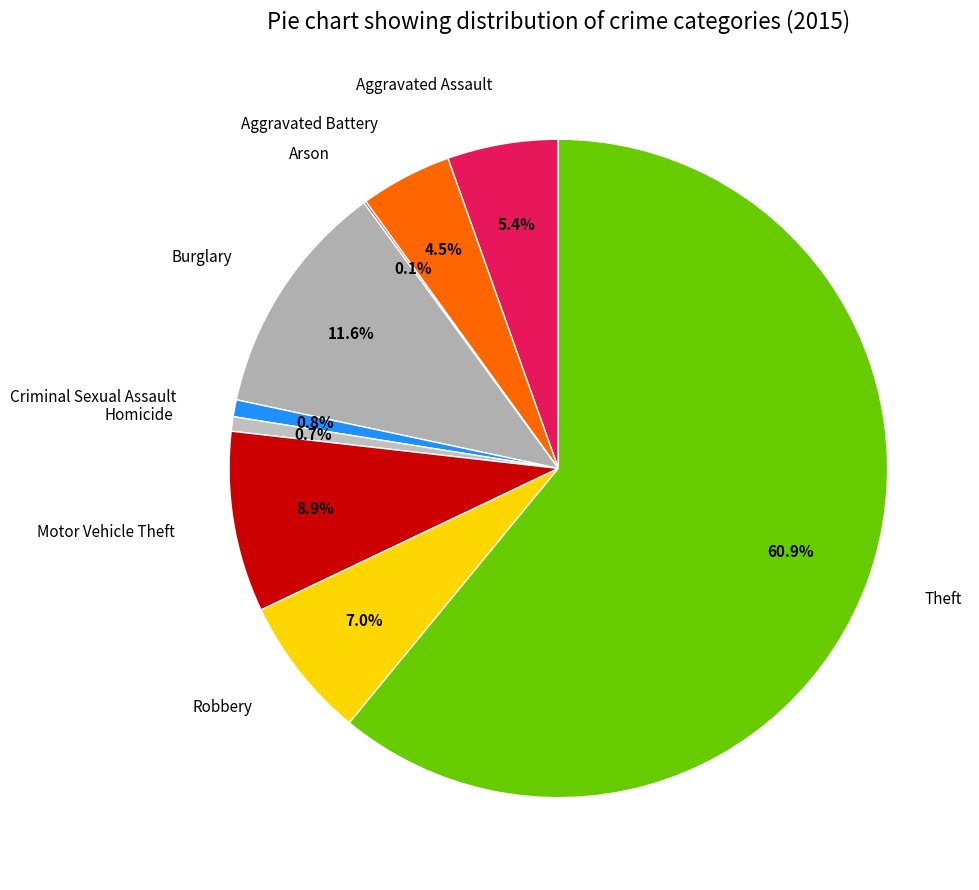

To the nearest percent, what percentage of the pie is Theft?

61%